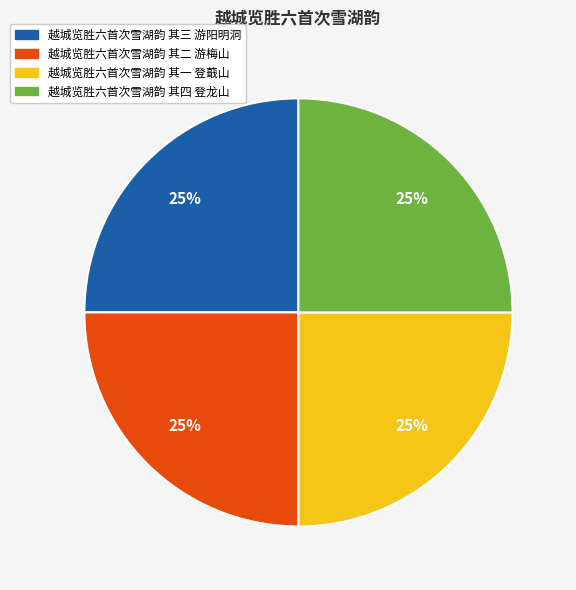

Is 越城览胜六首次雪湖韵 其一 登蕺山 the majority of the pie?

No